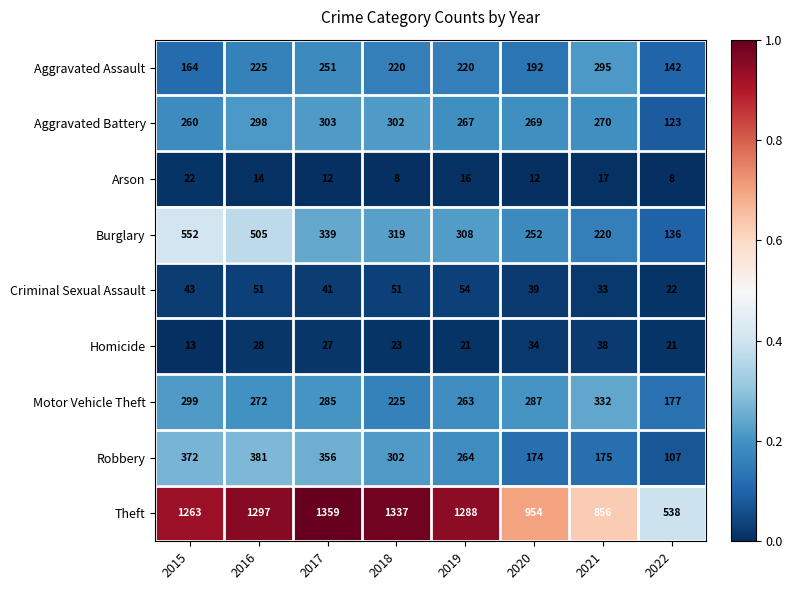

Where does the Arson series first go above 14?

2015